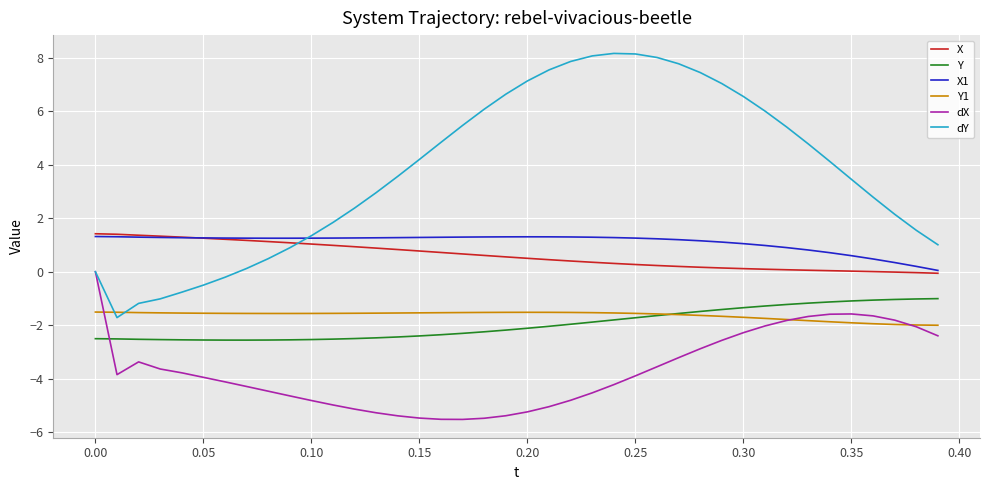

What are all the series names shown in the legend?

X, Y, X1, Y1, dX, dY